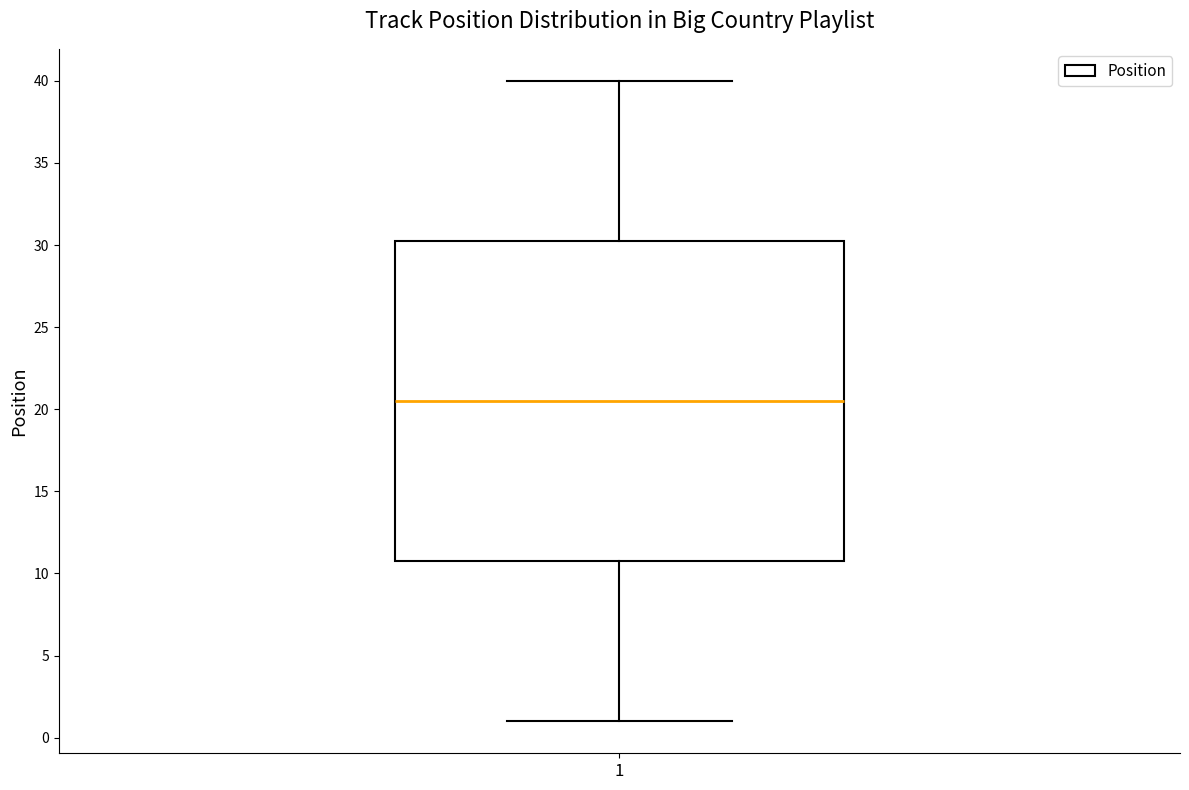

Read this box plot against the y-axis: the position of the median line, the range covered by the box, and the ends of both whiskers. The values are not printed on the chart, so give them approximately, as read against the axis.

median 20.5, box 11.0 to 30.5, whiskers 1.0 to 40.0